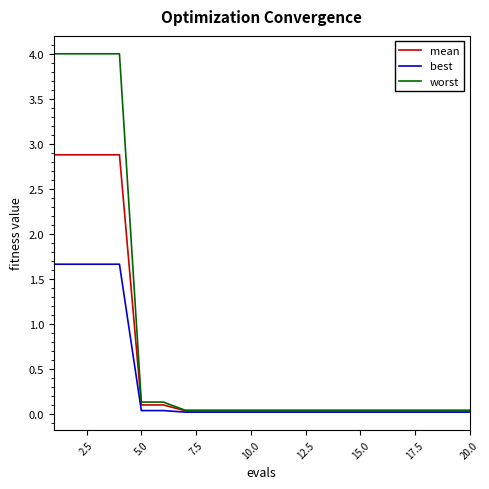

Does the chart have visible grid lines?

No